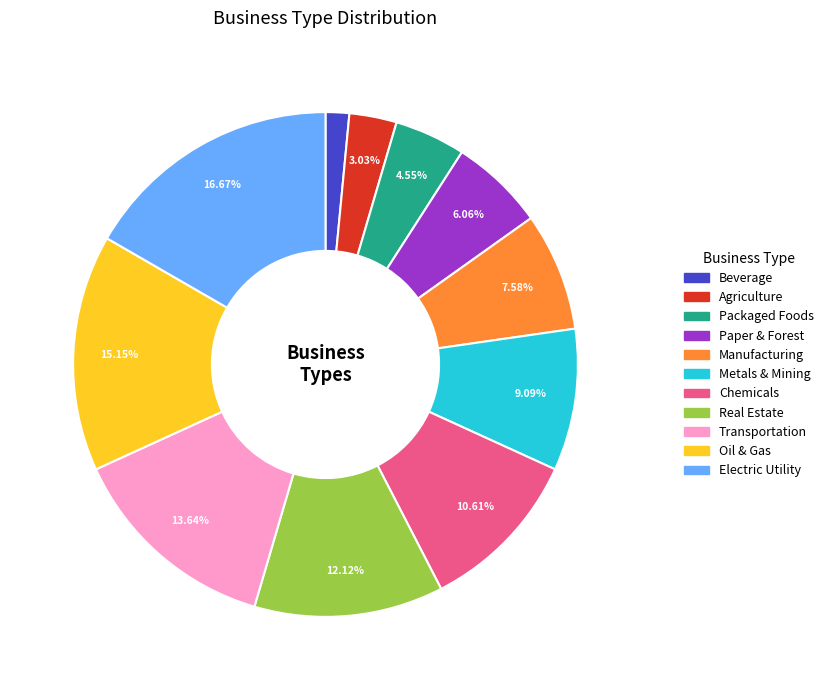

Count the number of slices in the pie.

11